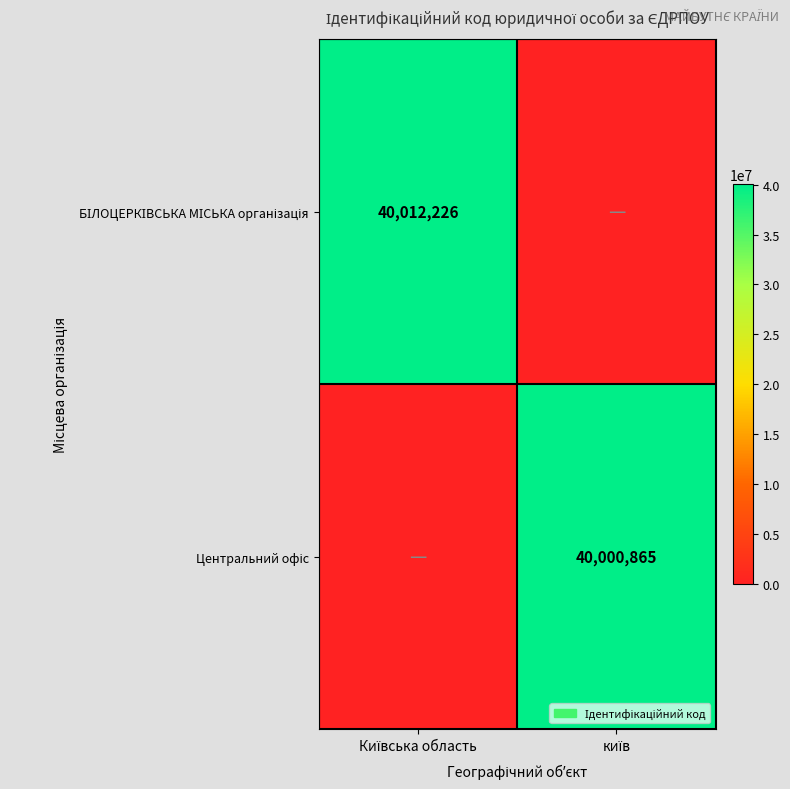

Which has a higher value, київ or Київська область?

Київська область